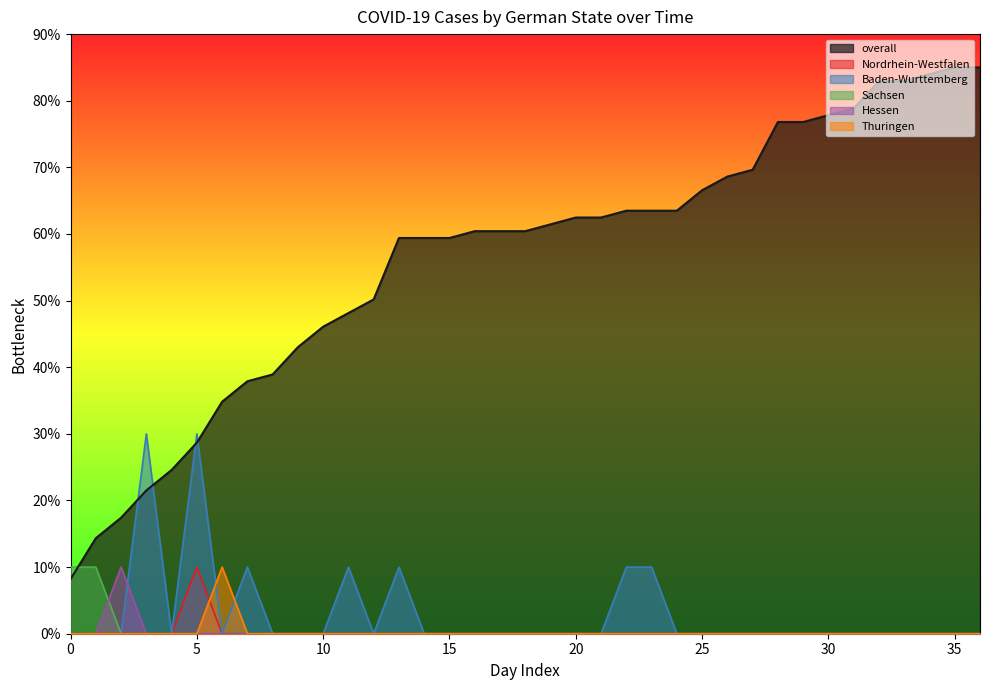

True or false: Sachsen and Baden-Wurttemberg intersect in this chart.

False